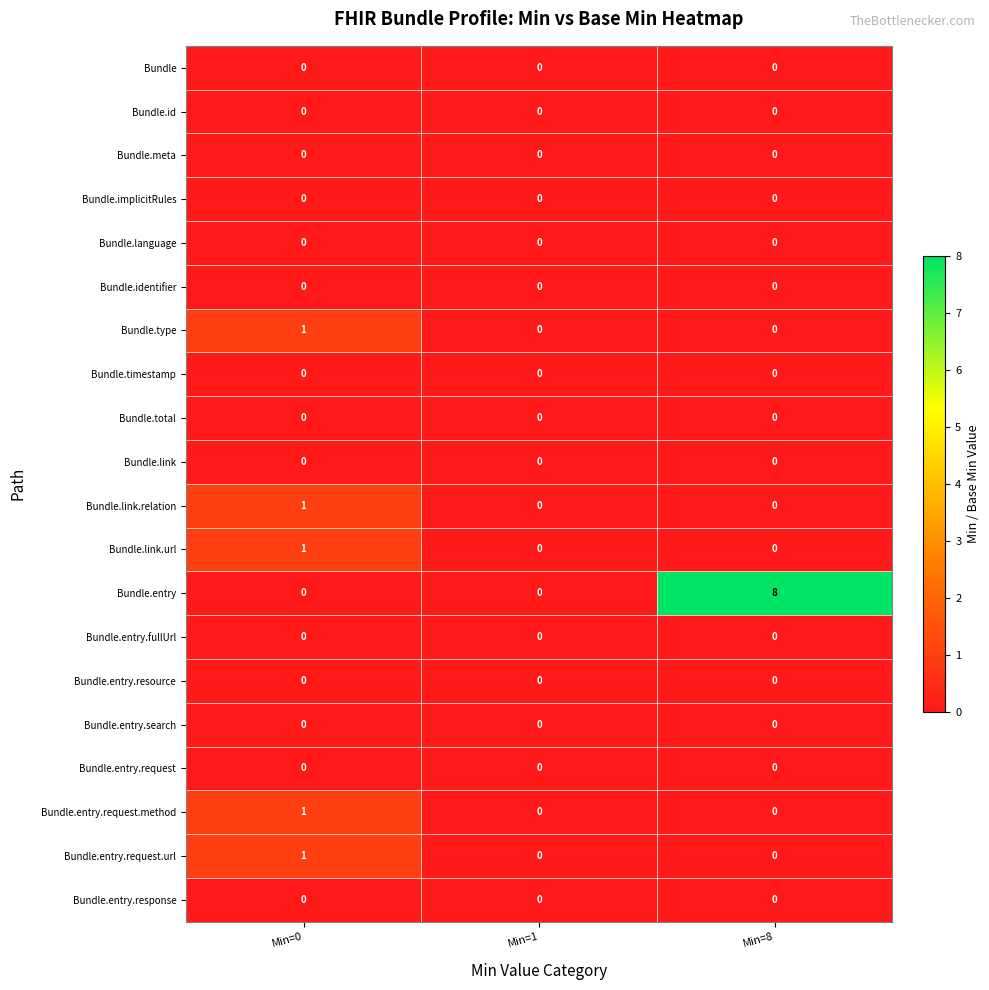

Which series has the largest total across all categories?

Bundle.entry